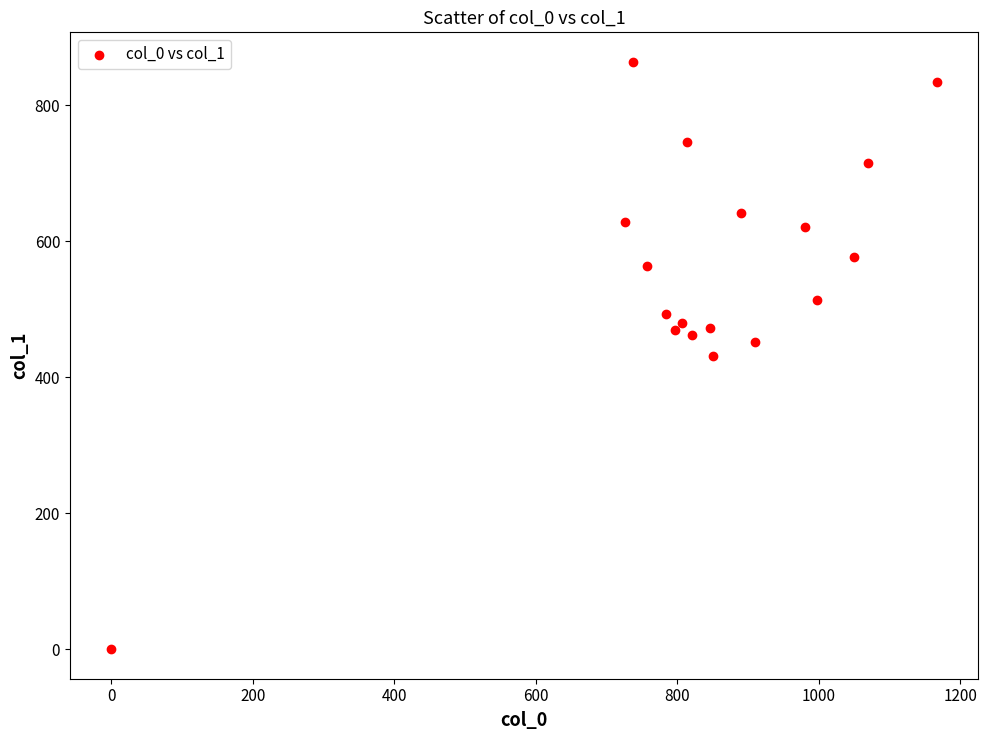

What is the range of X values (max minus min)?

1166.7